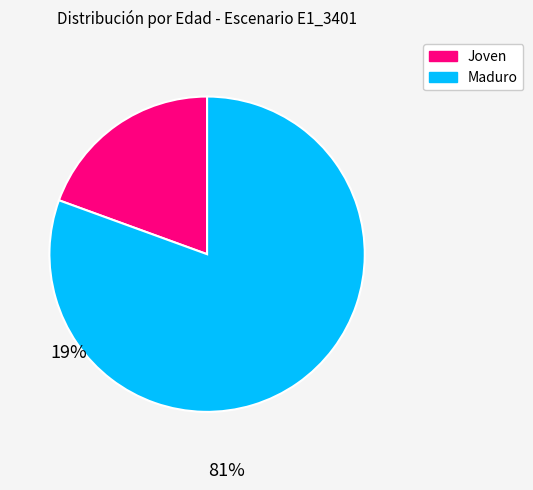

How many segments does this pie chart have?

2